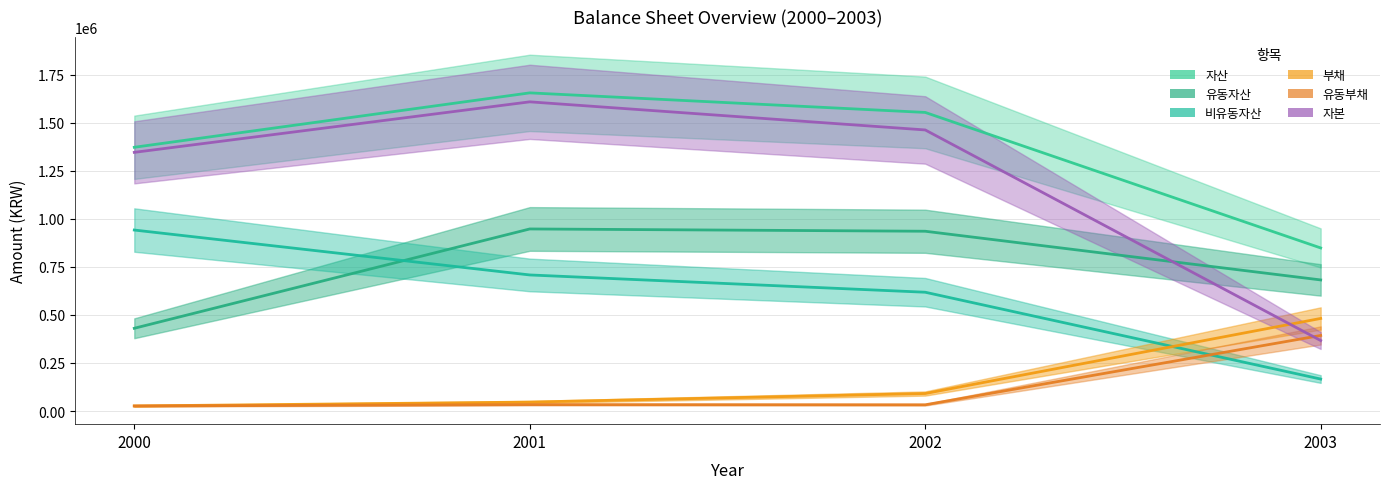

Does the chart have visible grid lines?

Yes